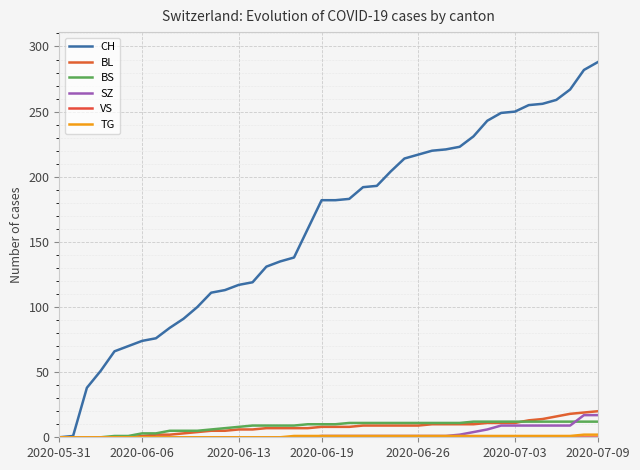

Which category has the highest value across all series?

2020-07-09